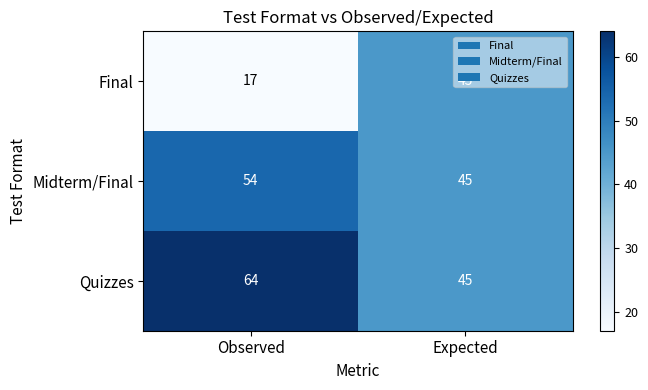

List the series in order of their overall mean, highest first.

Quizzes, Midterm/Final, Final